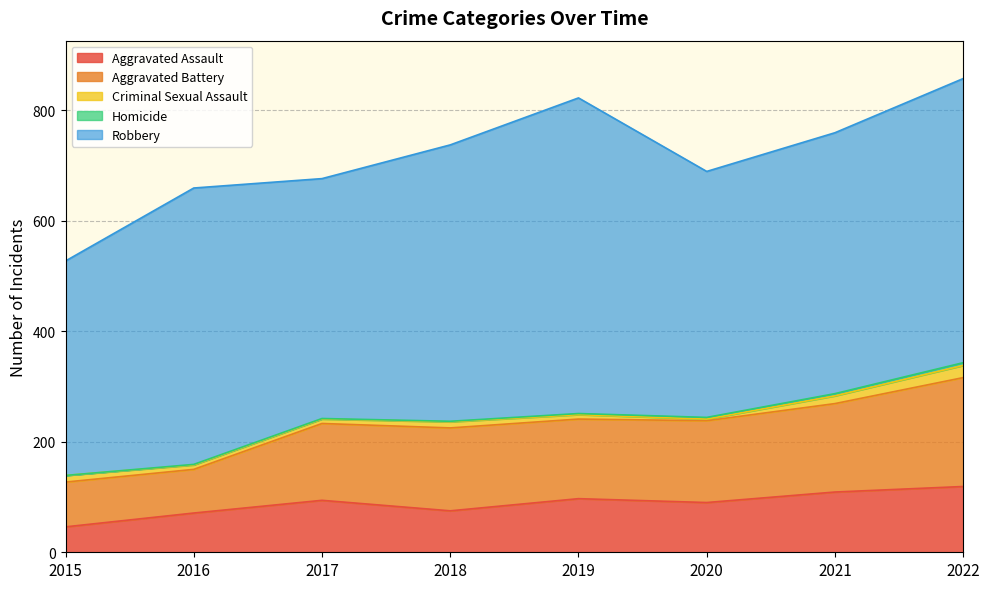

How many categories are shown in the chart?

8